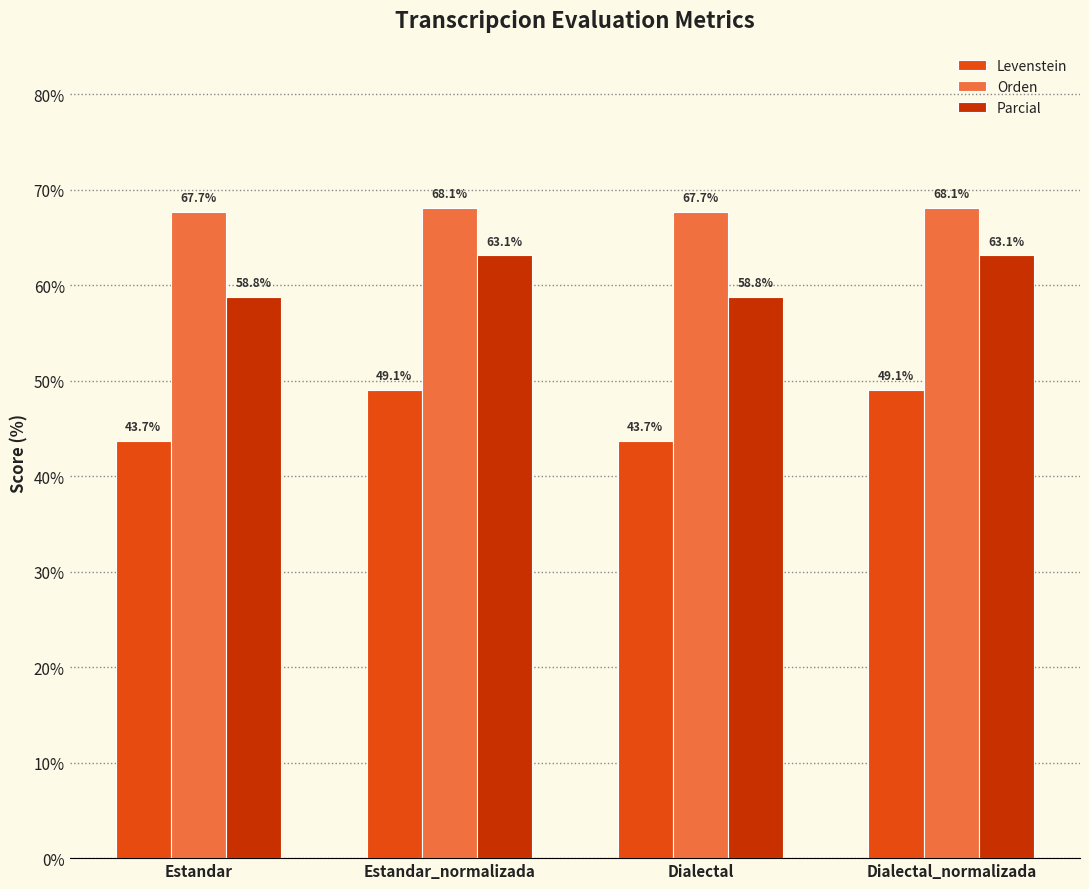

Which series changed the most between Estandar and Dialectal_normalizada?

Levenstein